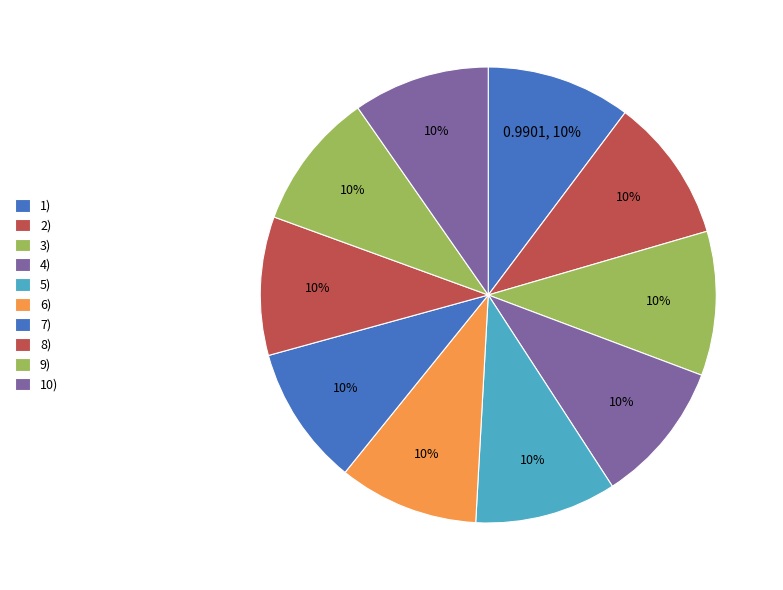

Which category has the smallest portion of the pie?

10)